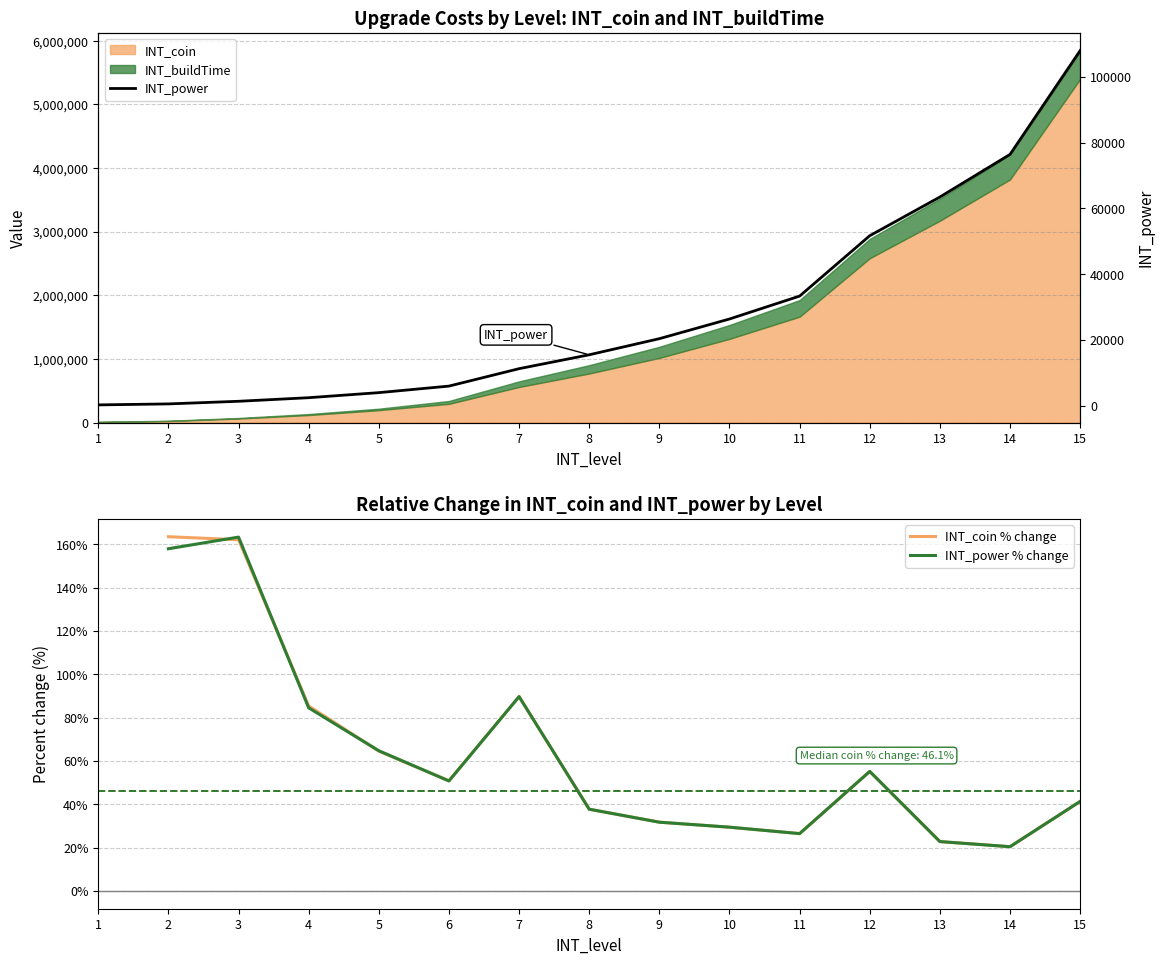

What is the value of the INT_power point at the 4th from the left?

2380.0